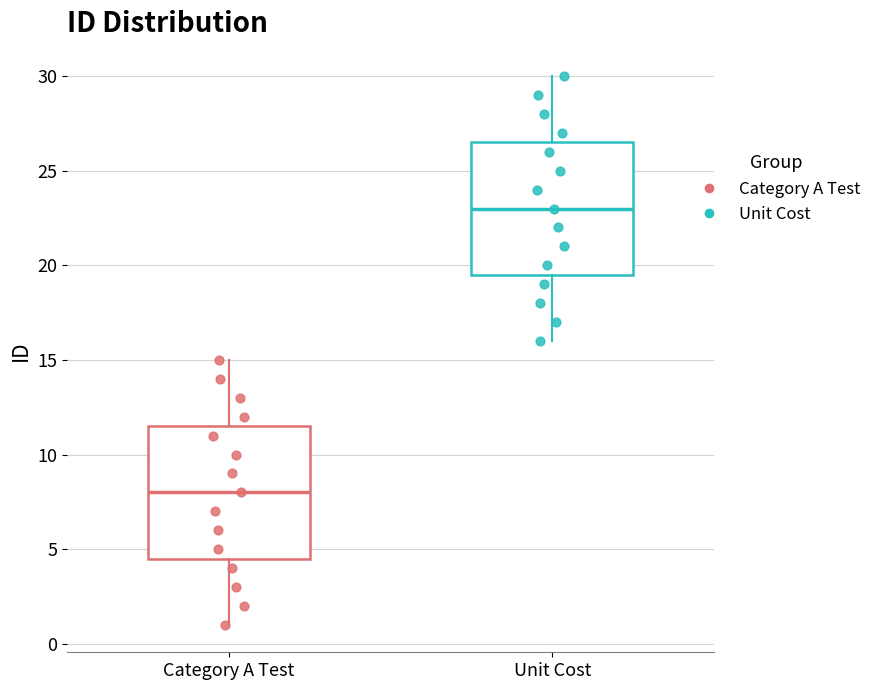

Which box's median line is the lowest?

Category A Test